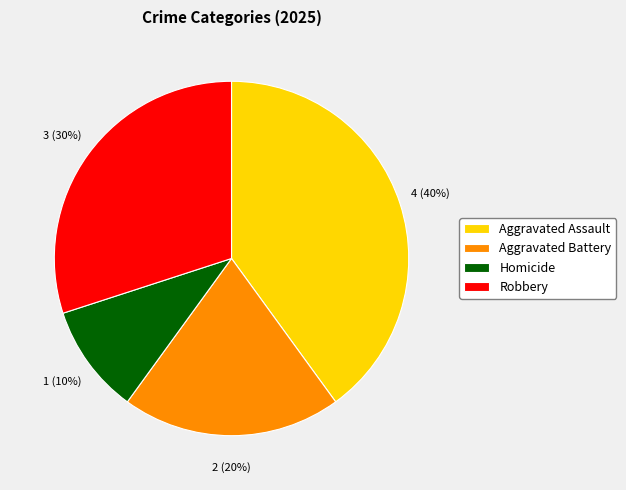

Which has a higher value, Aggravated Assault or Robbery?

Aggravated Assault